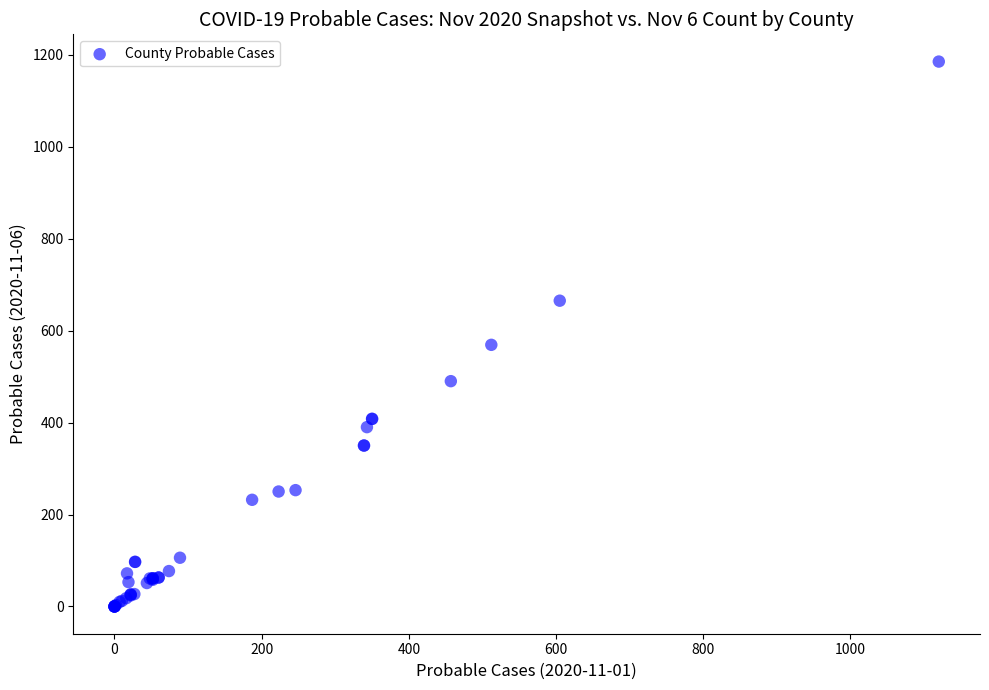

What Y value in the scatter plot is closest to 592?

569